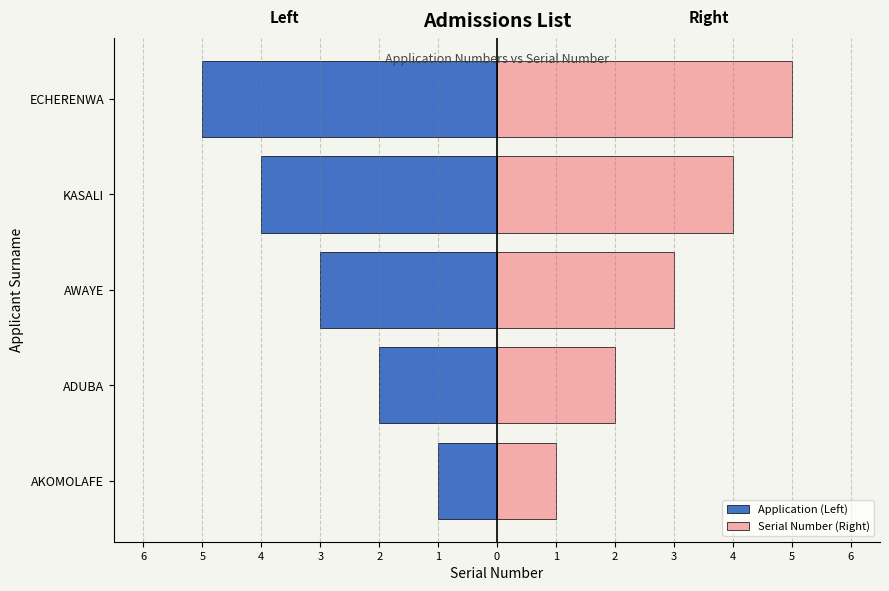

Which series has the largest total across all categories?

Serial Number (Right)